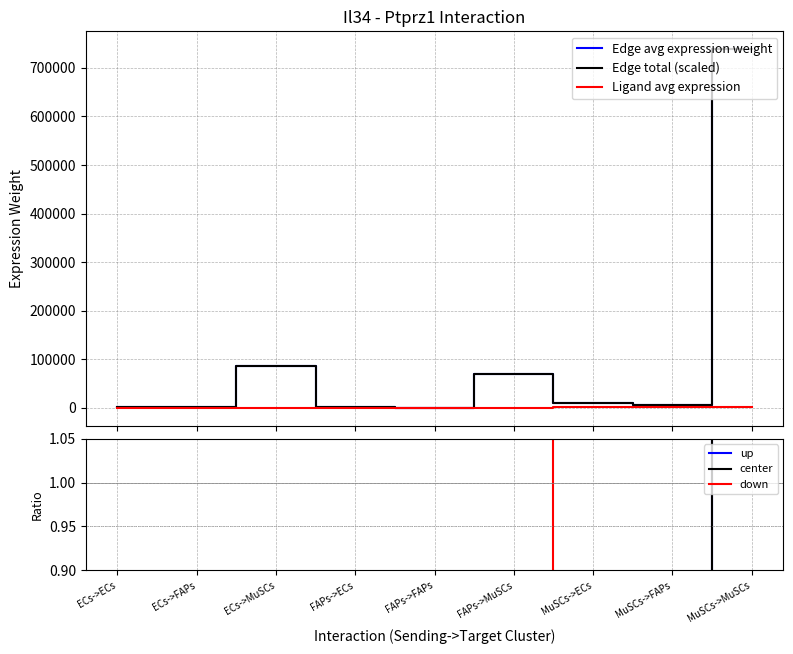

How many lines are shown in the chart?

6